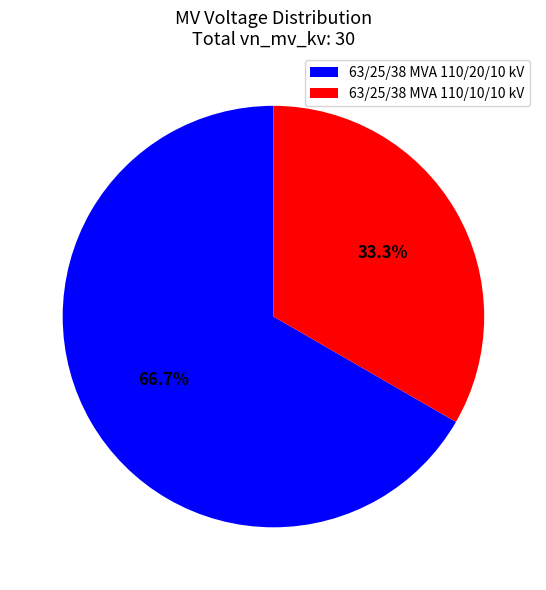

Which has a higher value, 63/25/38 MVA 110/20/10 kV or 63/25/38 MVA 110/10/10 kV?

63/25/38 MVA 110/20/10 kV